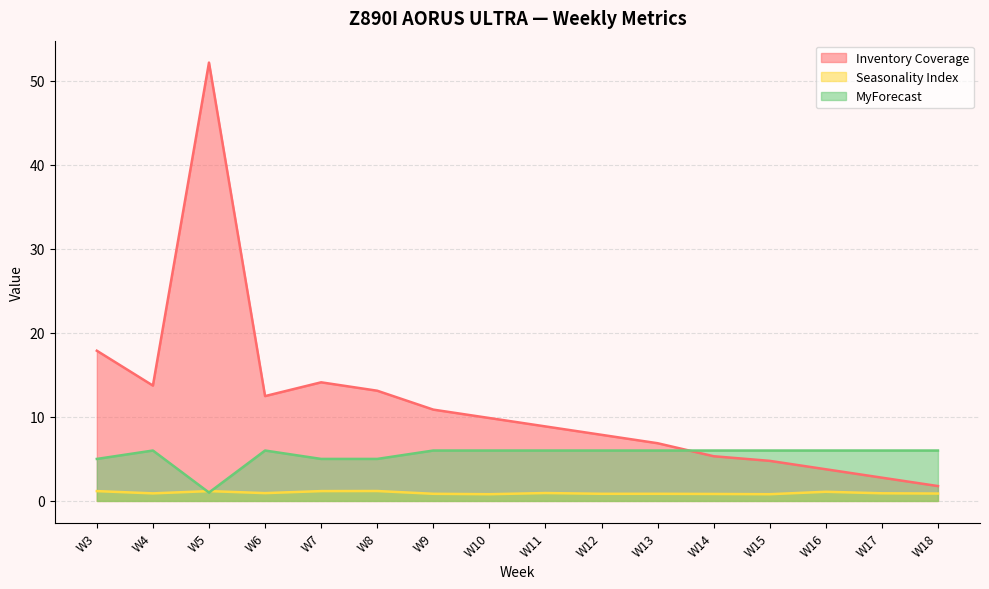

How many lines are shown in the chart?

3